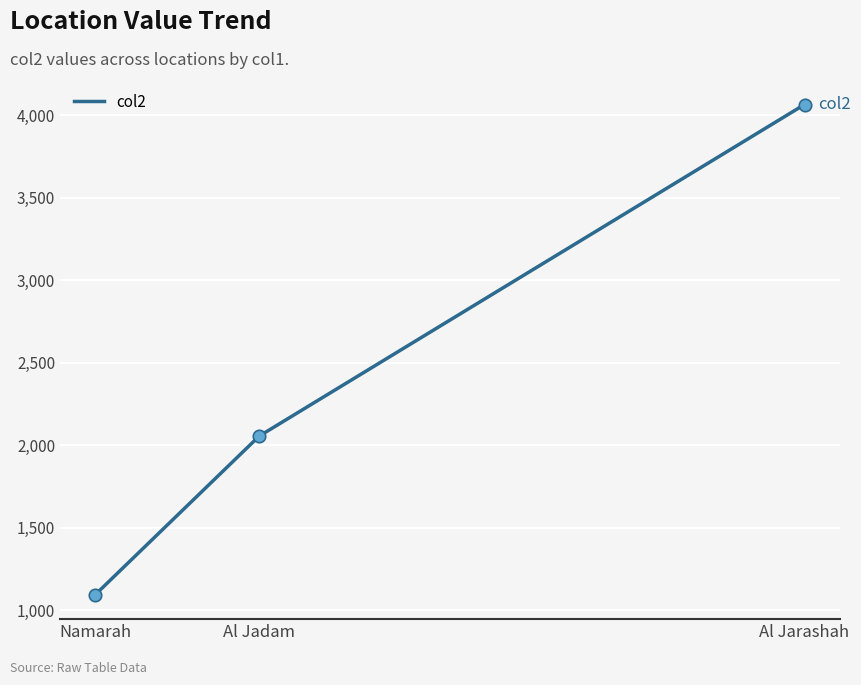

Which has a higher value, Al Jadam or Al Jarashah?

Al Jarashah